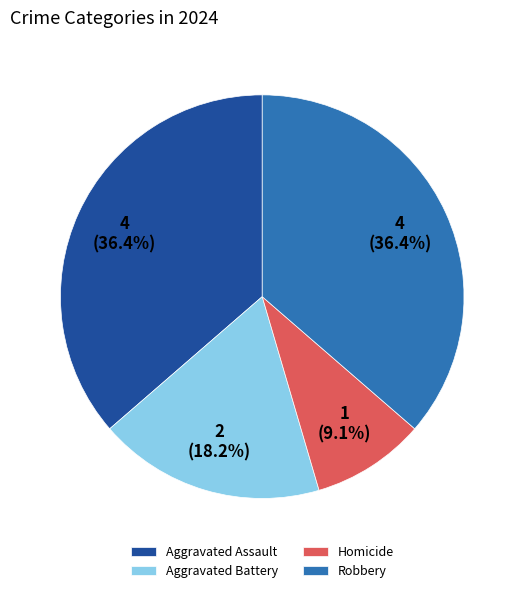

Which slice is the smallest?

Homicide